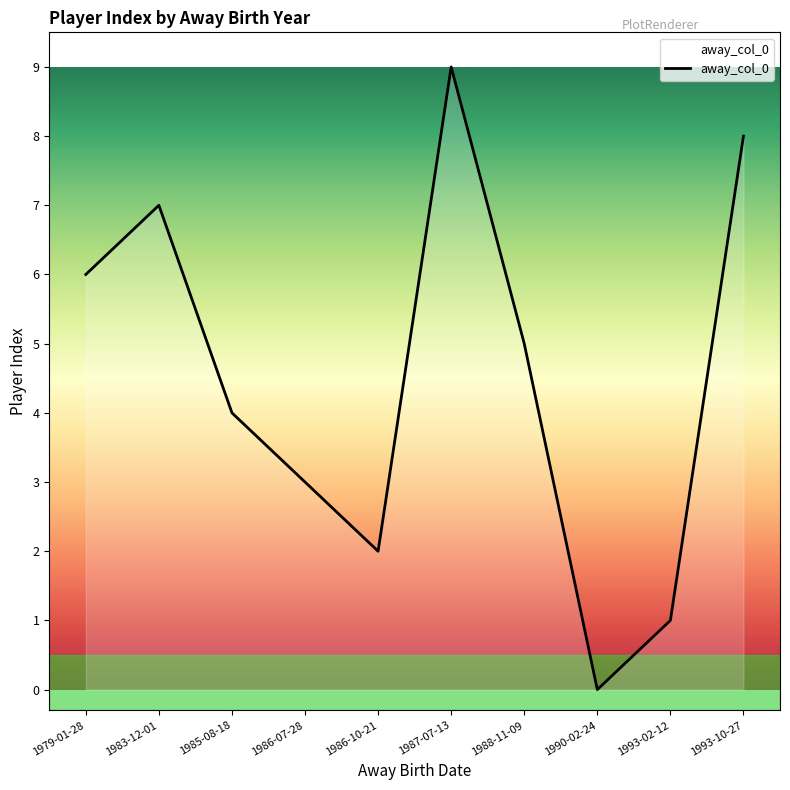

Which has a higher value, 1979-01-28 or 1985-08-18?

1979-01-28